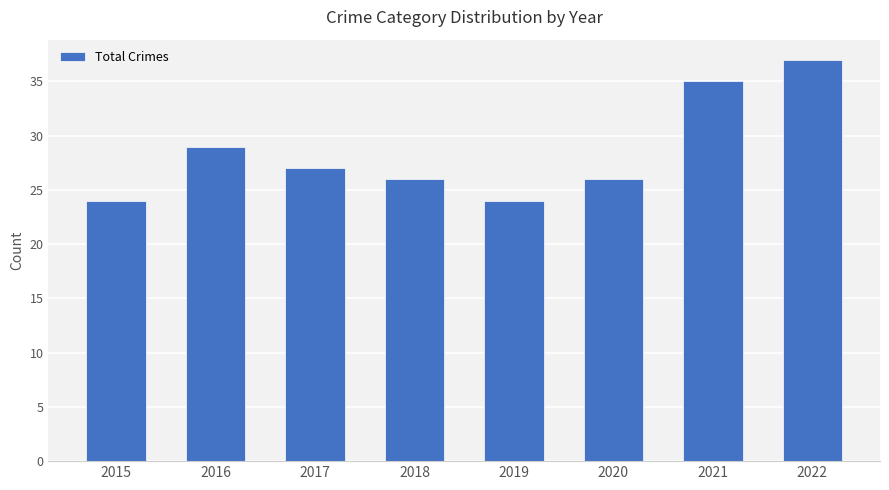

Approximately how many times larger is the value at 2018 compared to 2021?

0.7